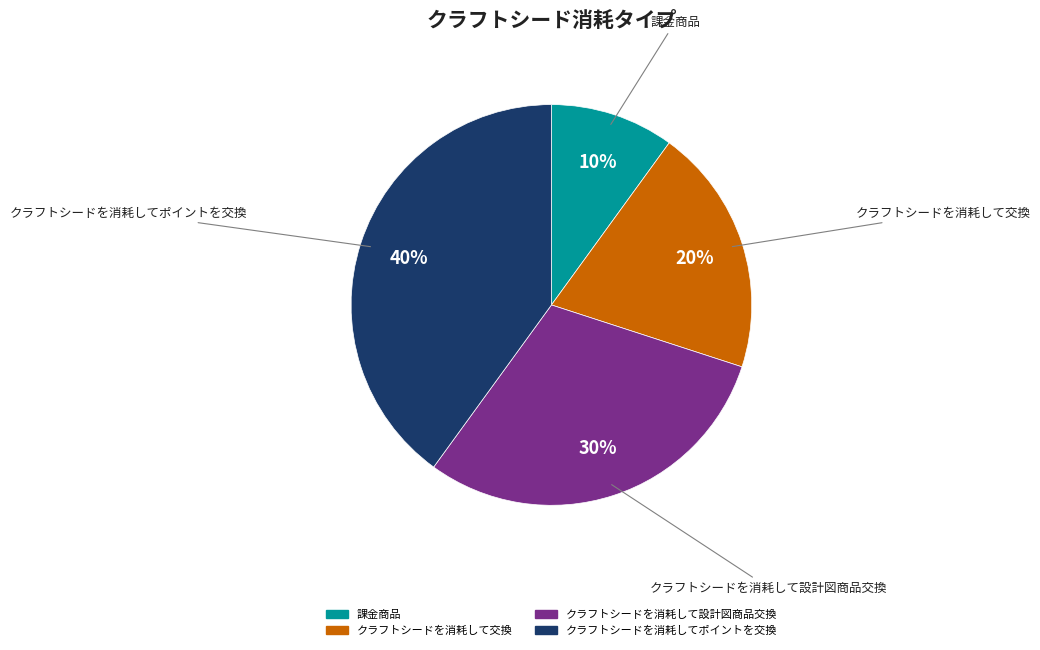

Rank the categories by value from lowest to highest.

課金商品, クラフトシードを消耗して交換, クラフトシードを消耗して設計図商品交換, クラフトシードを消耗してポイントを交換